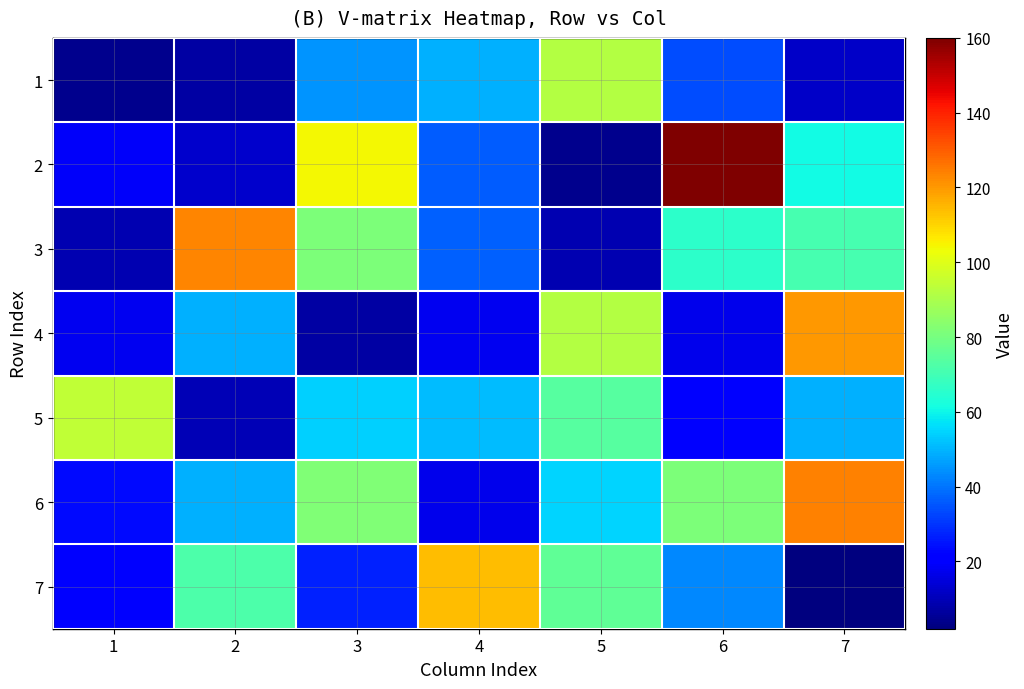

Reading left to right, extract all data points from this chart.

1: 1=4	2=7	3=45	4=49	5=92	6=34	7=12
2: 1=19	2=13	3=104	4=36	5=4	6=160	7=61
3: 1=9	2=123	3=81	4=37	5=9	6=66	7=71
4: 1=18	2=49	3=7	4=18	5=92	6=17	7=120
5: 1=94	2=10	3=54	4=51	5=74	6=21	7=49
6: 1=23	2=49	3=82	4=17	5=55	6=81	7=124
7: 1=22	2=72	3=27	4=114	5=76	6=43	7=2